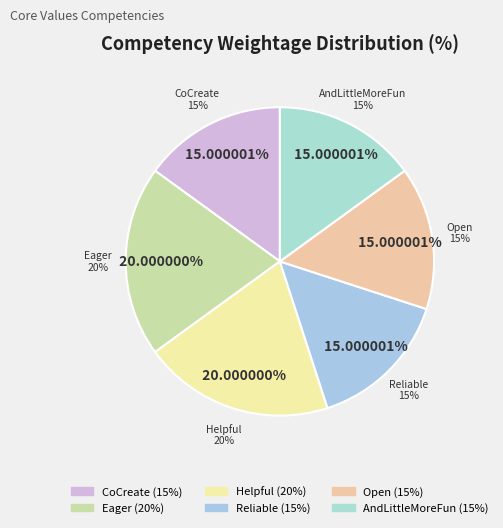

To the nearest percent, what is the difference between the largest and smallest slice percentages?

5%